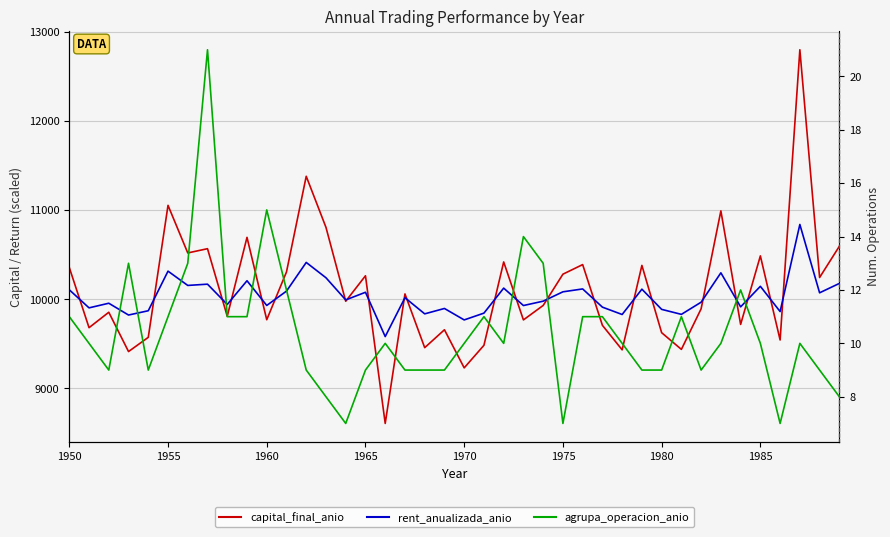

How many data points does each series have?

40